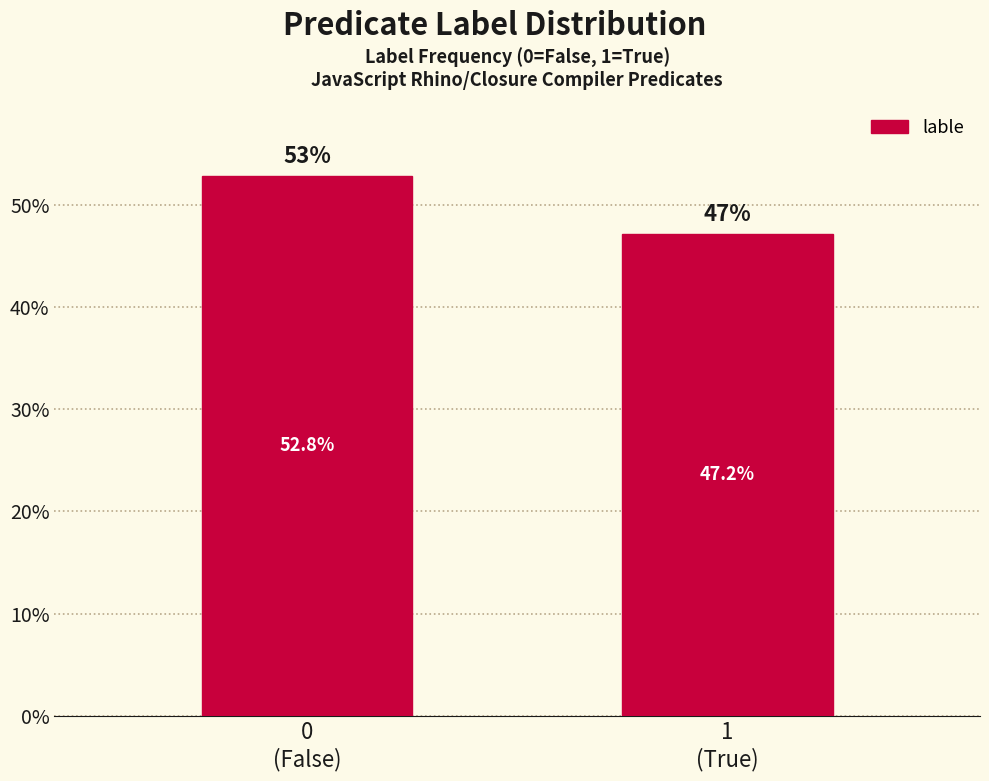

Reading left to right, extract all data points from this chart.

52.8	47.2